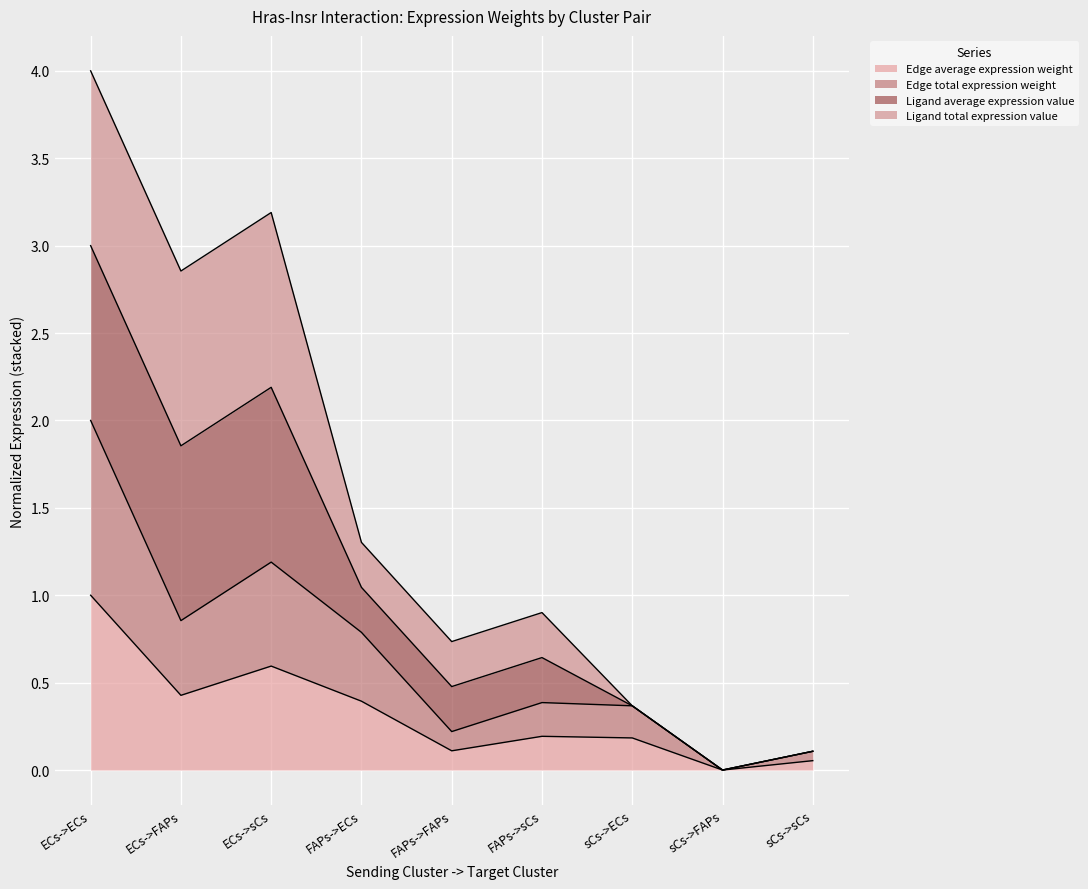

Does the chart display data point markers on the line(s)?

No